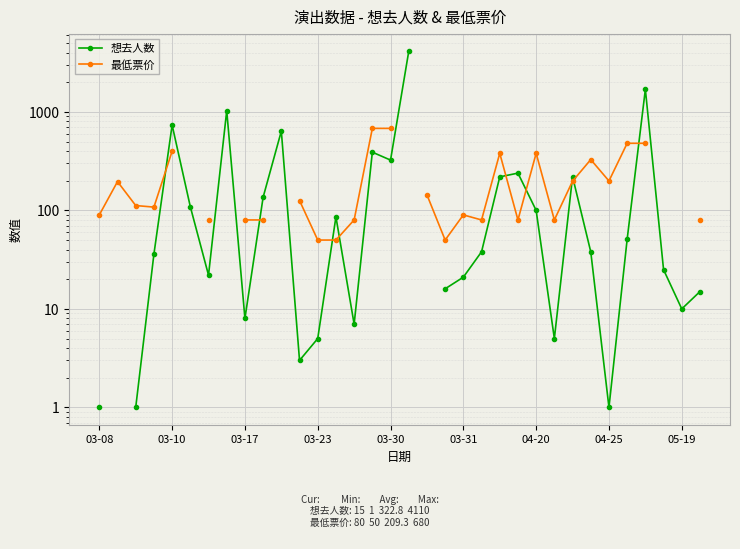

List the series in order of their overall mean, highest first.

想去人数, 最低票价